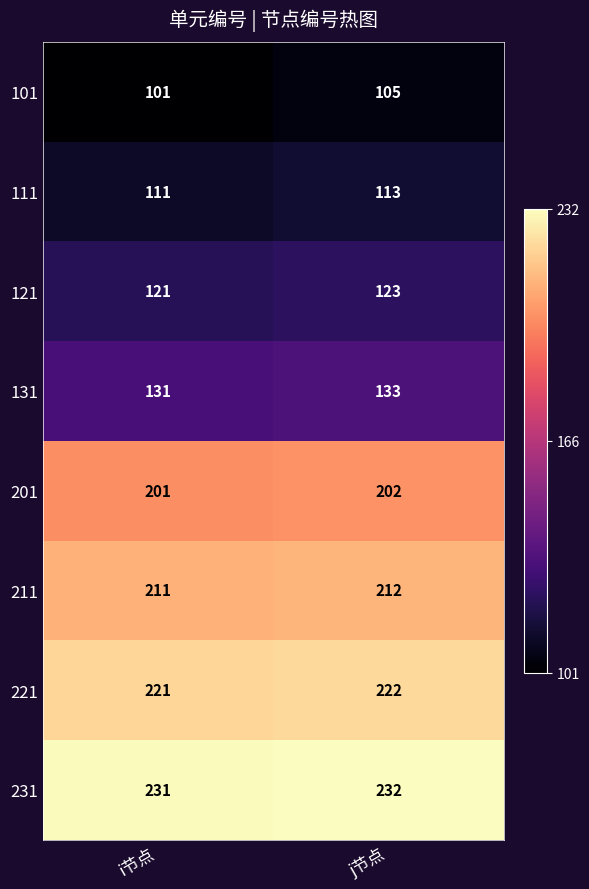

Between i节点 and j节点, which series saw the biggest shift?

101